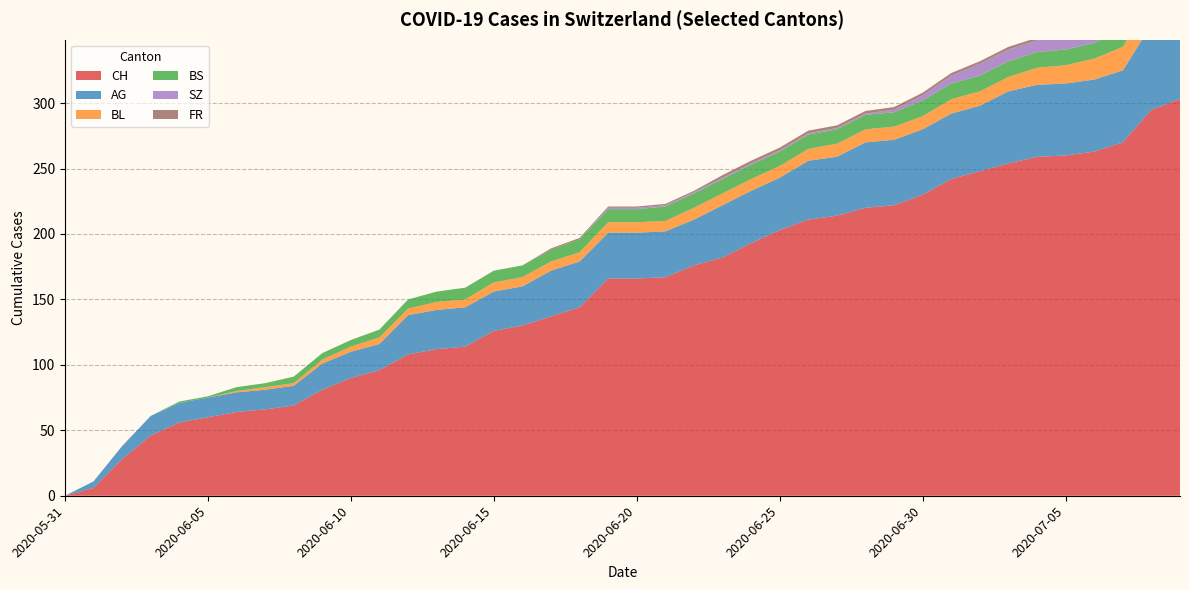

Reading left to right, list all the values displayed in this chart.

CH: 0	6	28	46	56	60	64	66	69	81	90	96	108	112	114	126	130	137	144	166	166	167	176	182	193	203	211	214	220	222	230	242	248	254	259	260	263	270	295	303
AG: 0	5	10	15	15	15	15	15	15	20	20	20	30	30	30	30	30	35	35	35	35	35	35	40	40	40	45	45	50	50	50	50	50	55	55	55	55	55	65	70
BL: 0	0	0	0	0	0	1	2	2	3	4	5	5	6	6	7	7	7	7	8	8	8	9	9	9	9	9	10	10	10	10	11	11	11	13	14	16	18	19	20
BS: 0	0	0	0	1	1	3	3	5	5	5	6	7	8	9	9	9	9	10	10	10	11	11	11	11	11	11	11	11	11	12	12	12	12	12	12	12	12	12	12
SZ: 0	0	0	0	0	0	0	0	0	0	0	0	0	0	0	0	0	0	0	1	1	1	1	1	1	1	1	1	1	2	4	6	9	9	9	9	9	9	17	17
FR: 0	0	0	0	0	0	0	0	0	0	0	0	0	0	0	0	0	1	1	1	1	1	1	2	2	2	2	2	2	2	2	2	2	2	2	2	2	2	2	2